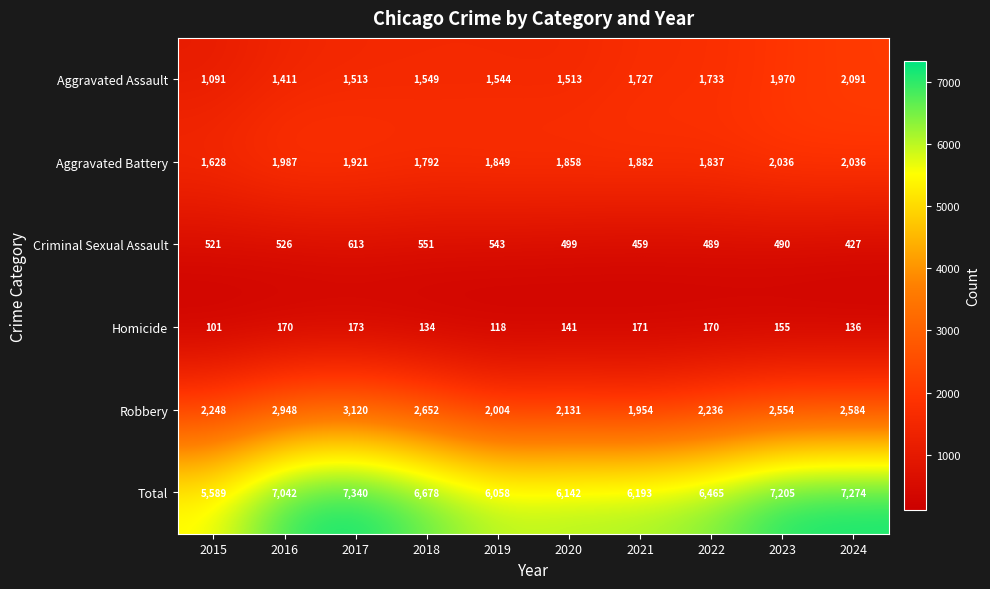

What is the difference between the maximum and minimum values in the Aggravated Battery series?

408